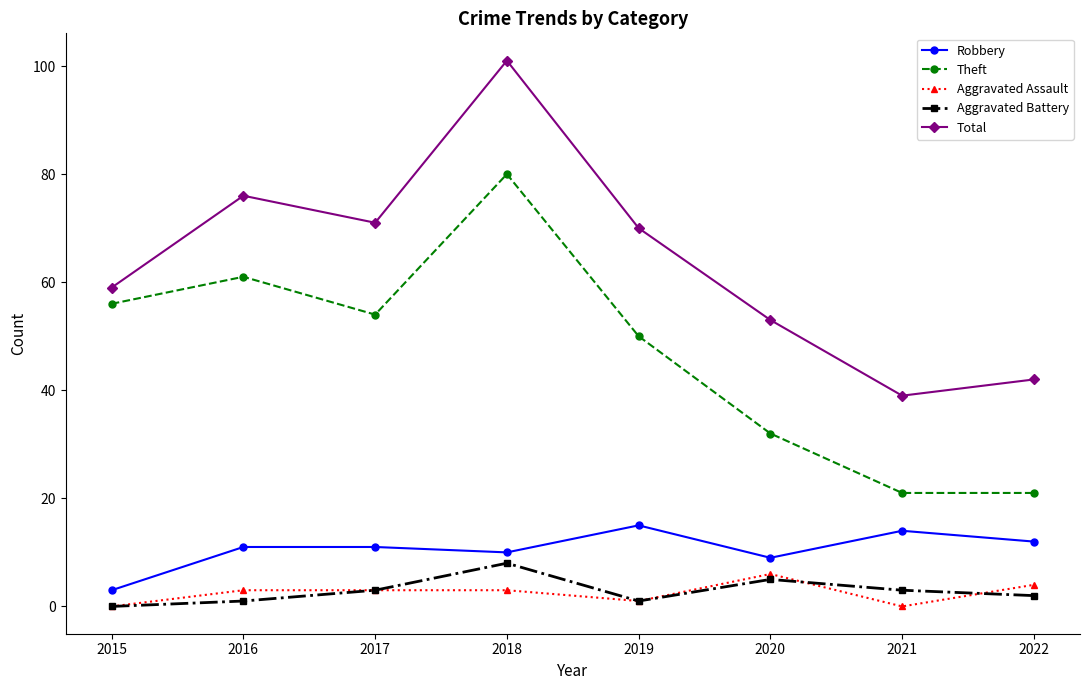

Which label corresponds to the largest value in the chart?

2018